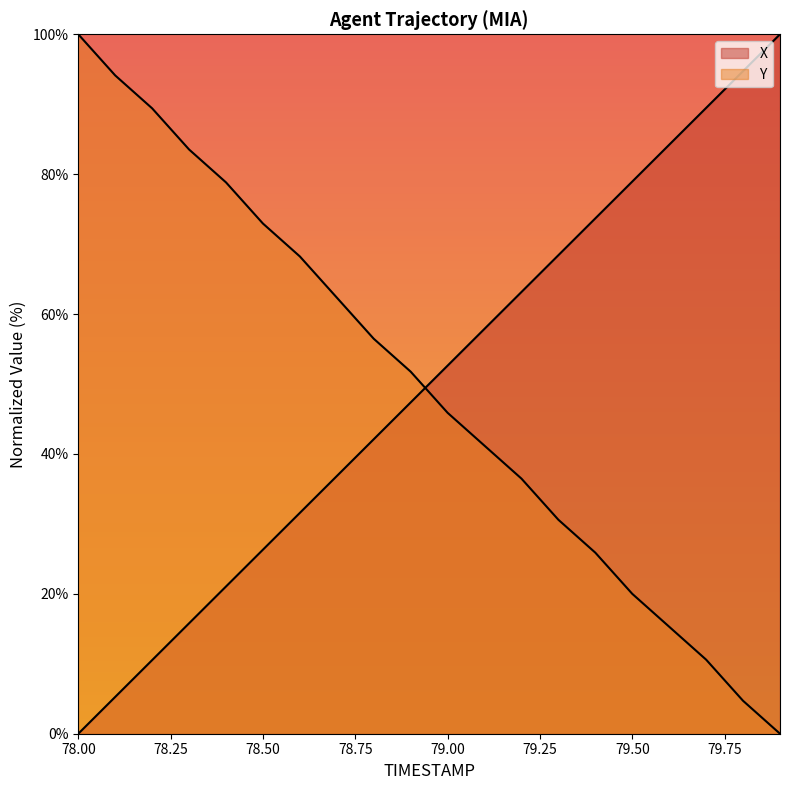

What is the sum of all X values?

1000.0